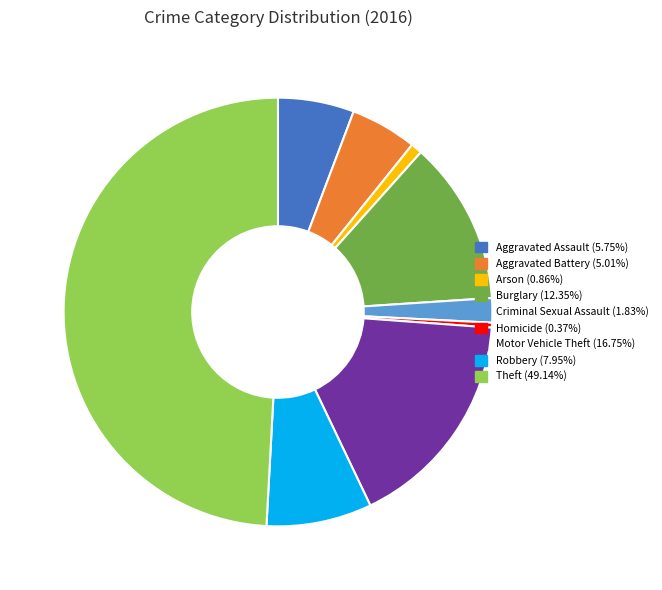

Does Homicide (0.37%) account for over 50% of the chart?

No